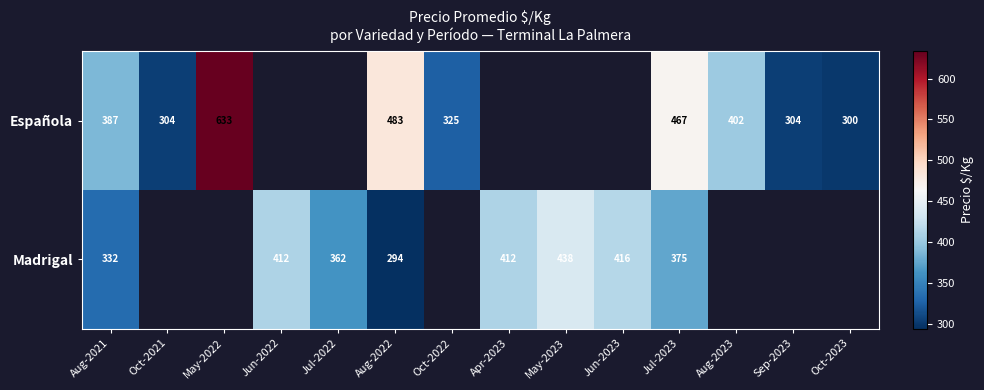

What is the difference between the Madrigal values at Jun-2023 and Jun-2022?

4.0